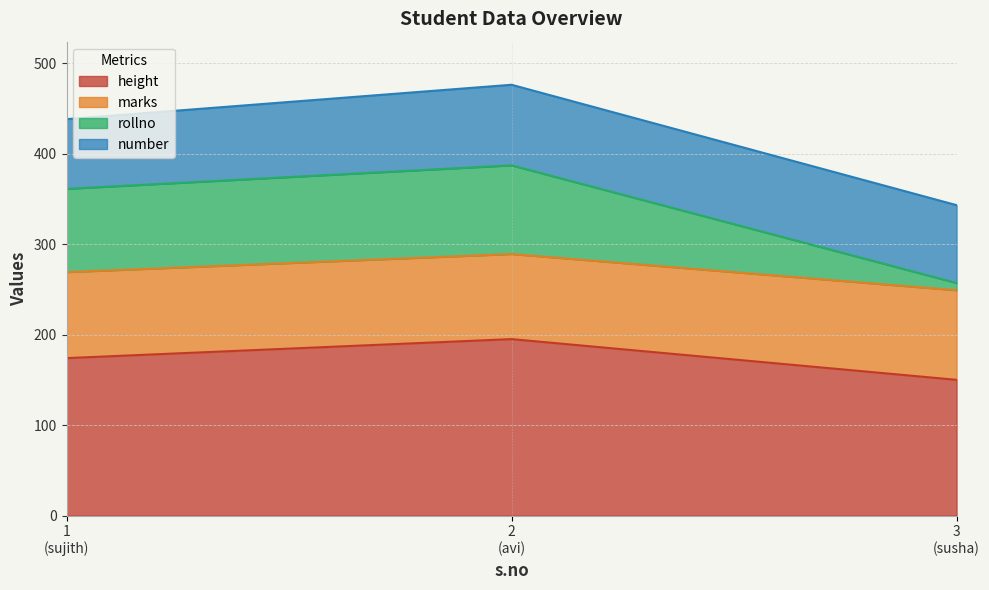

What is the lowest value of the height series?

150